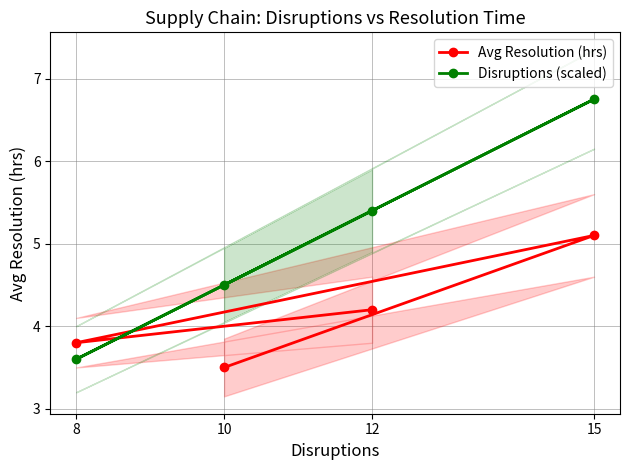

Is the value of Disruptions (scaled) at 15 greater than the value of Avg Resolution (hrs) at 12?

Yes